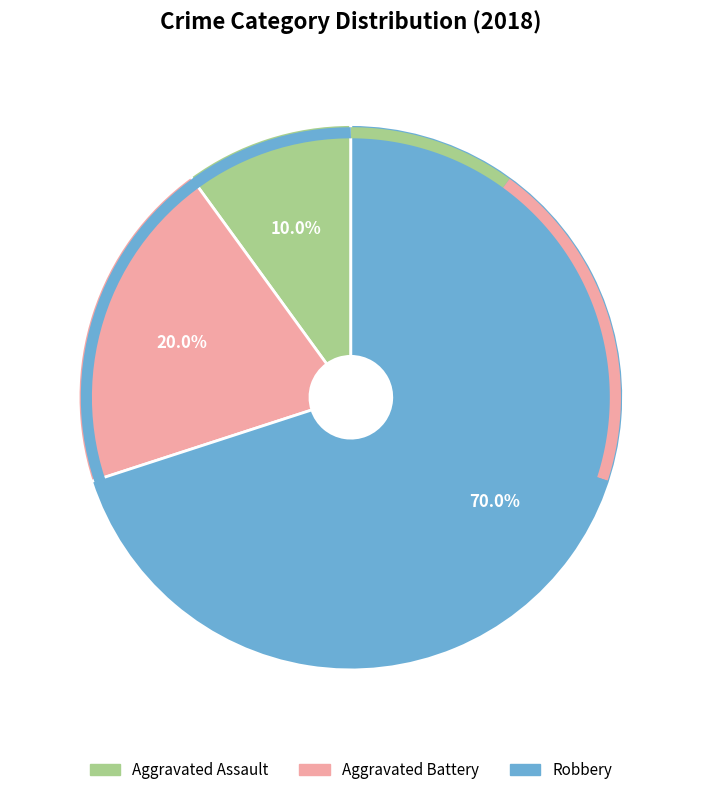

Which category has the smallest portion of the pie?

Aggravated Assault